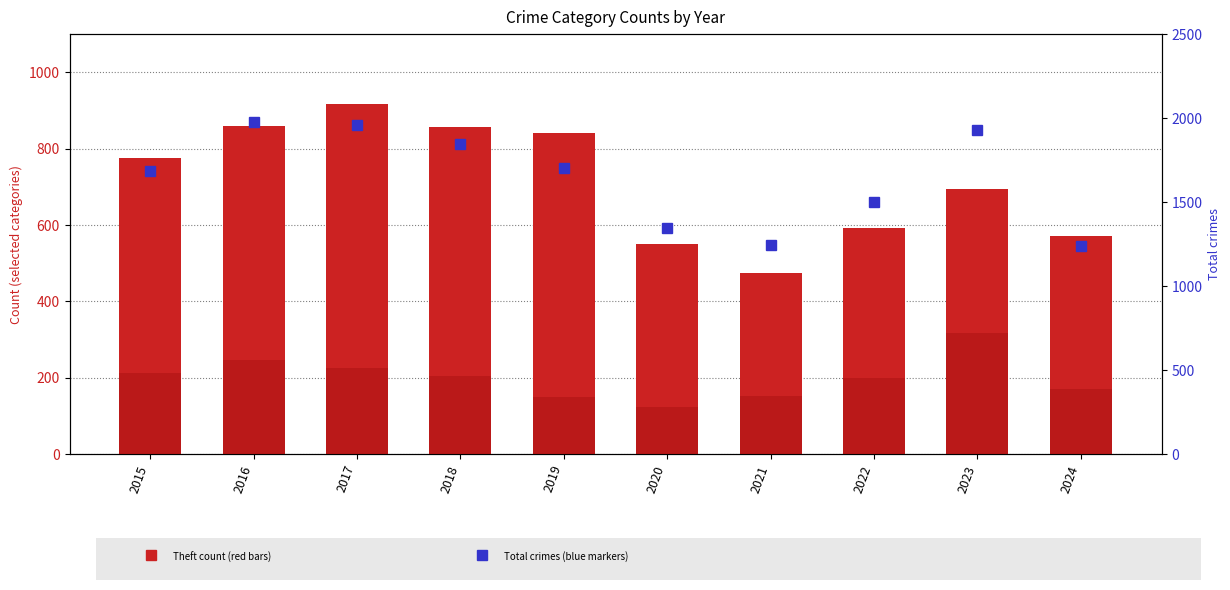

The value of Robbery at 2019 is 150. True or false?

True